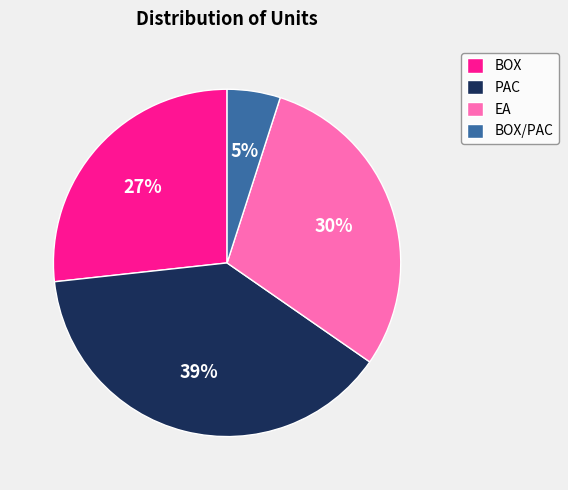

Which category has the biggest portion of the pie?

PAC